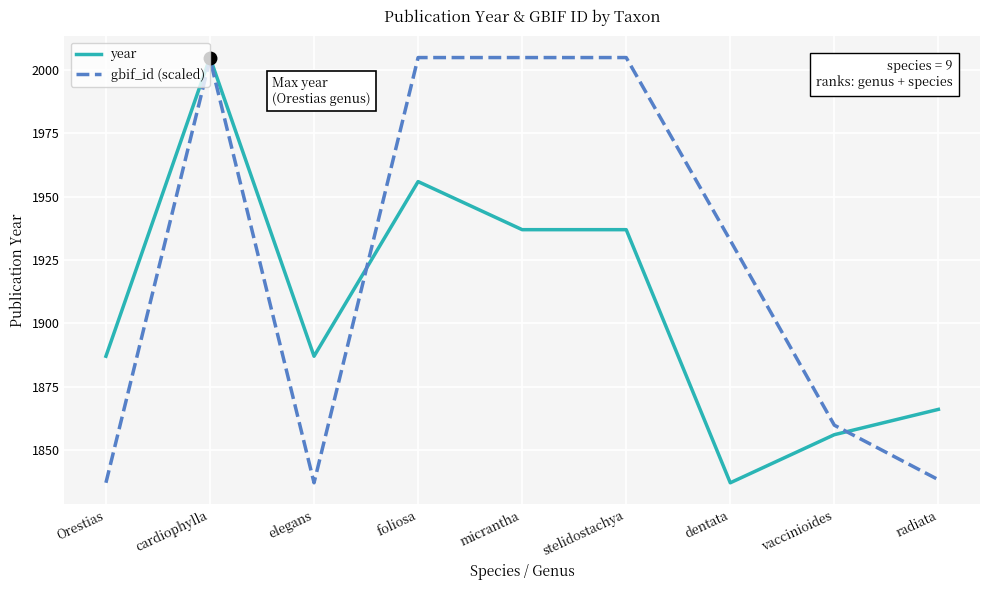

Is this an area chart (filled region under the line)?

No